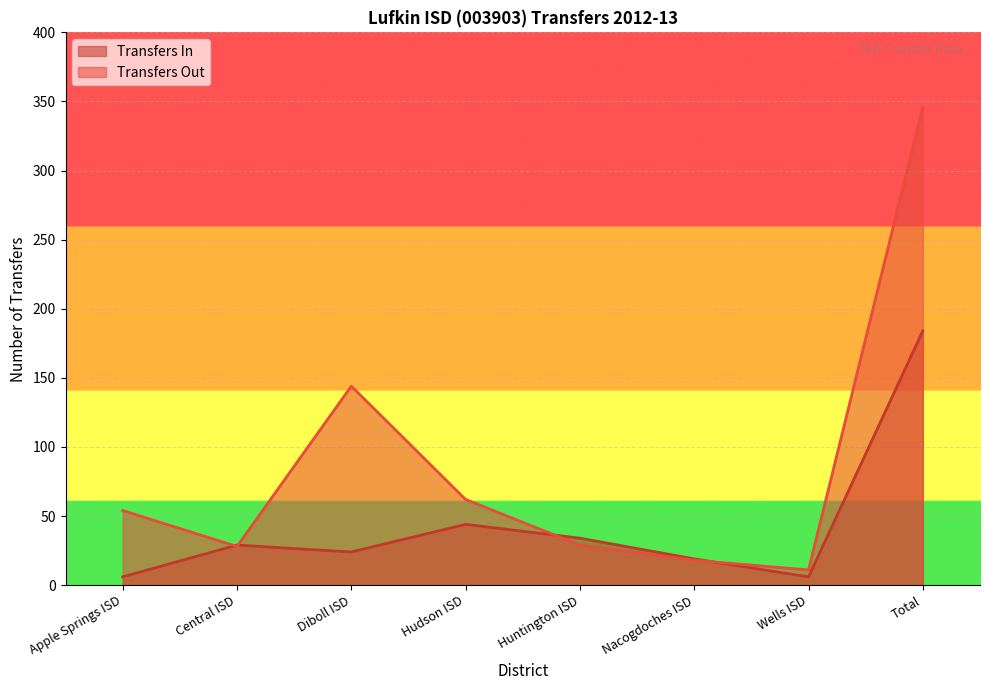

The value of Transfers Out at Huntington ISD is 29. True or false?

True